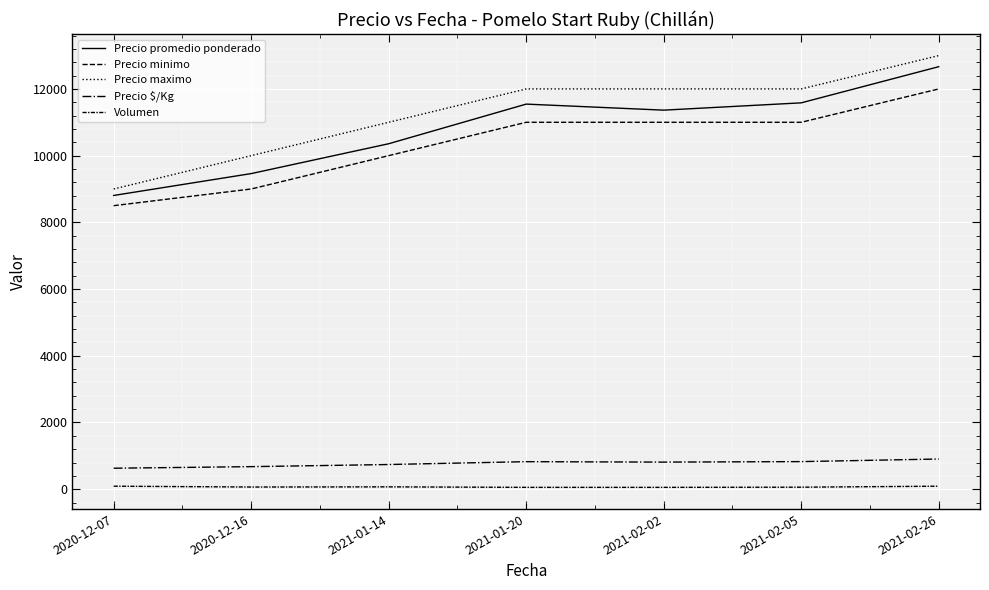

Does the chart have visible grid lines?

Yes